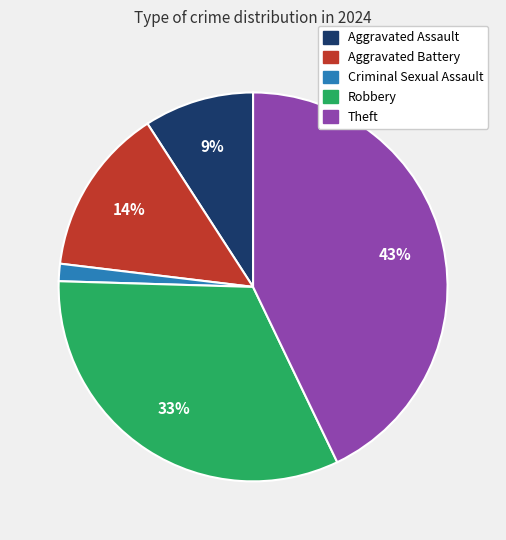

How many segments does this pie chart have?

5